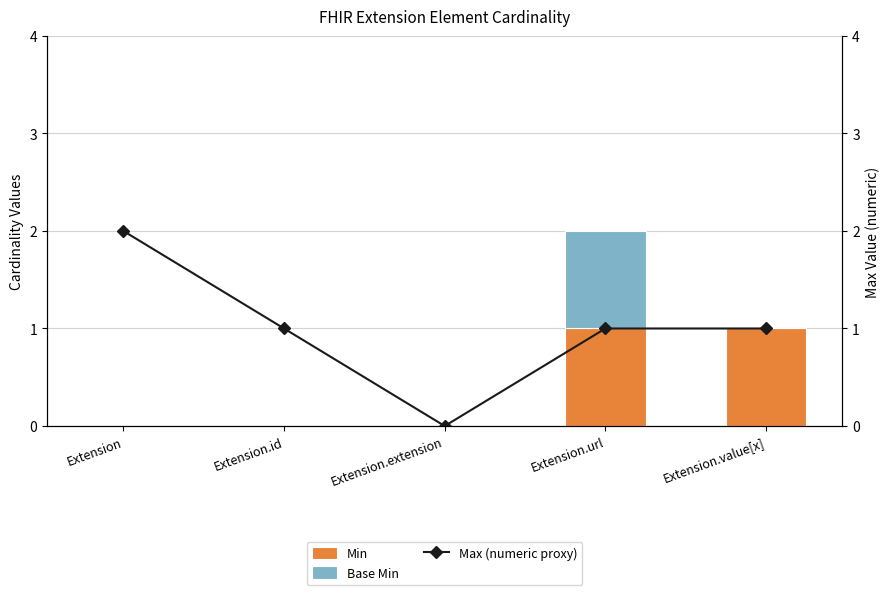

What is the difference between the highest and lowest values at Extension.value[x]?

1